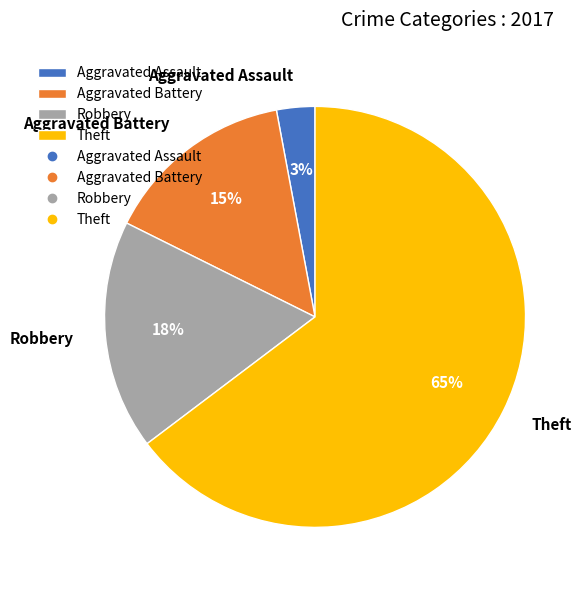

Combined, do Theft and Aggravated Battery account for over 50%?

Yes